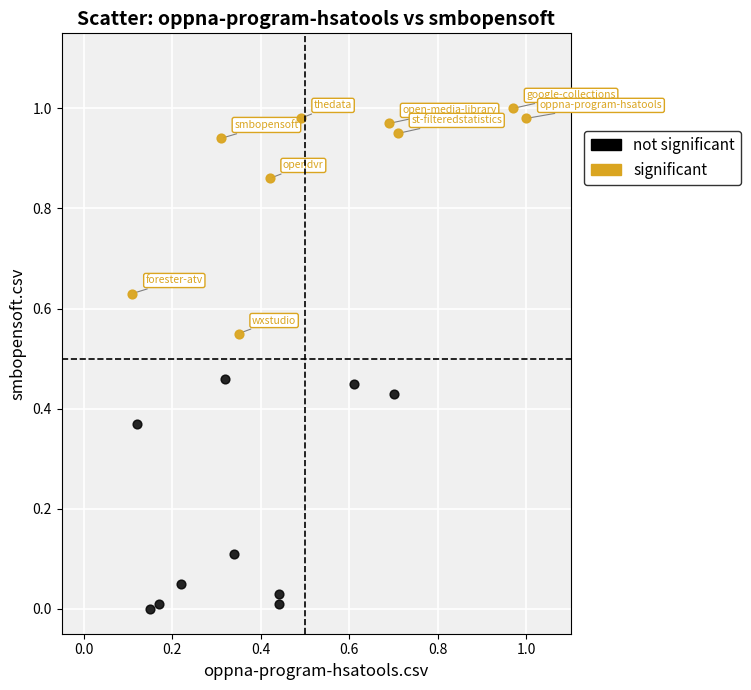

Which series reaches the minimum Y coordinate?

not significant